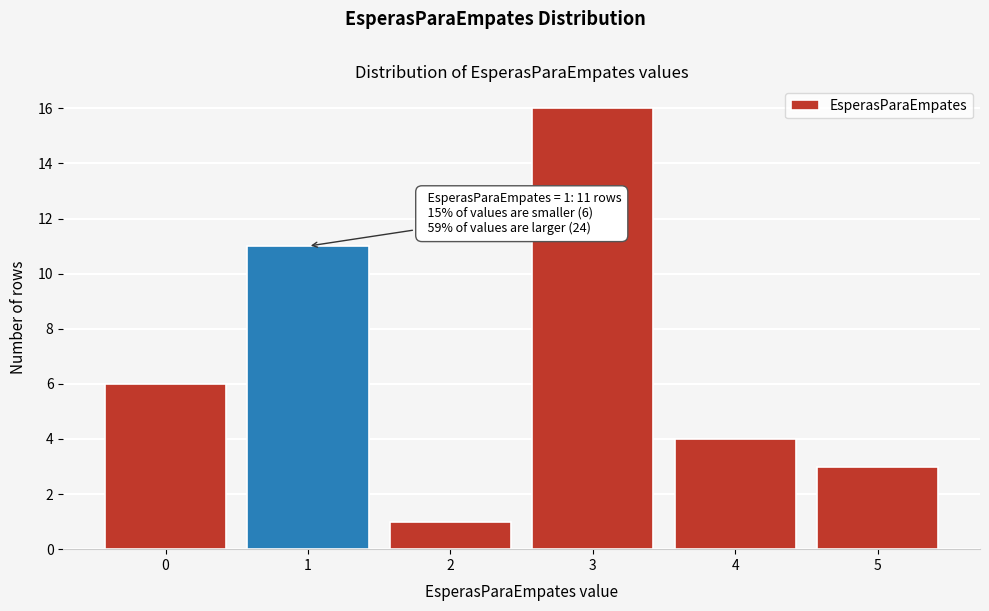

Reading left to right, transcribe all the data shown in this chart.

0=6	1=11	2=1	3=16	4=4	5=3